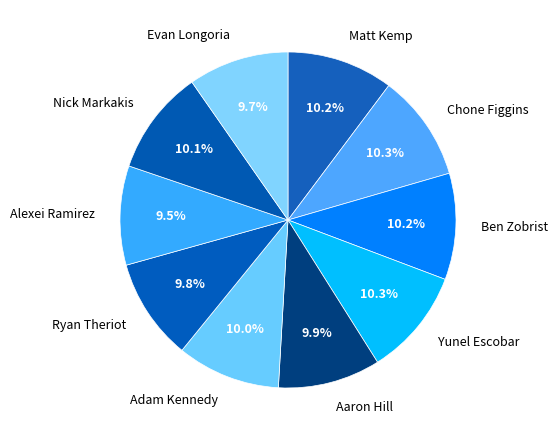

What percentage do Yunel Escobar and Chone Figgins together represent?

20.6%